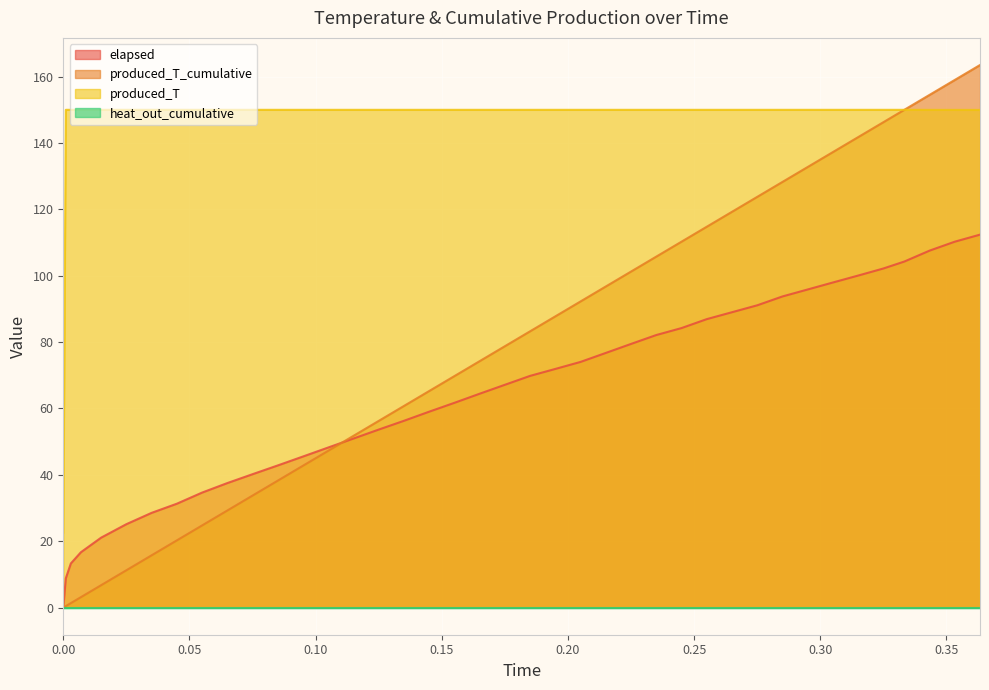

Between 0.305 and 0.3433, which series saw the biggest shift?

produced_T_cumulative